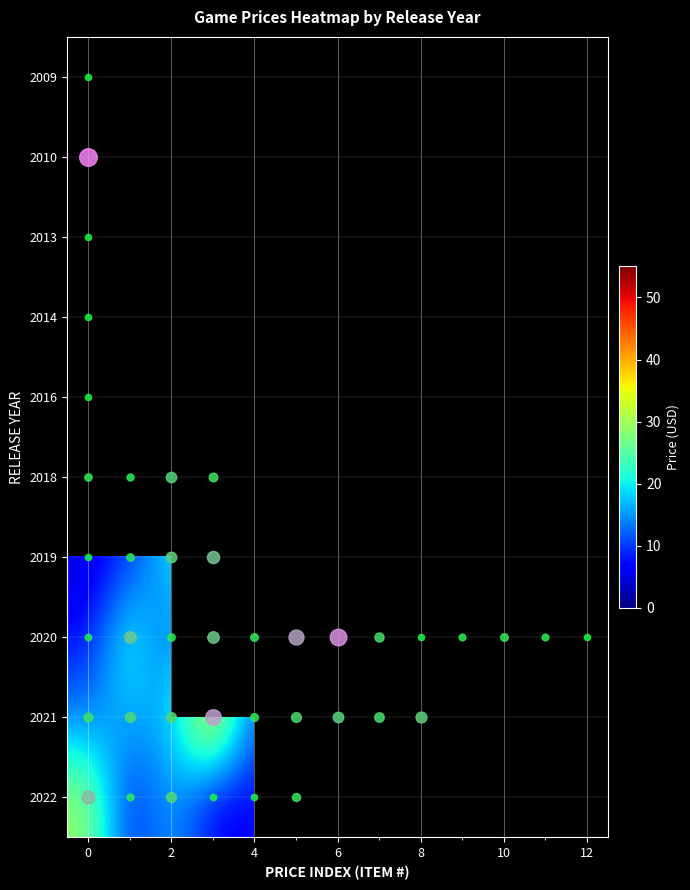

Which series has the largest range (max minus min)?

2020